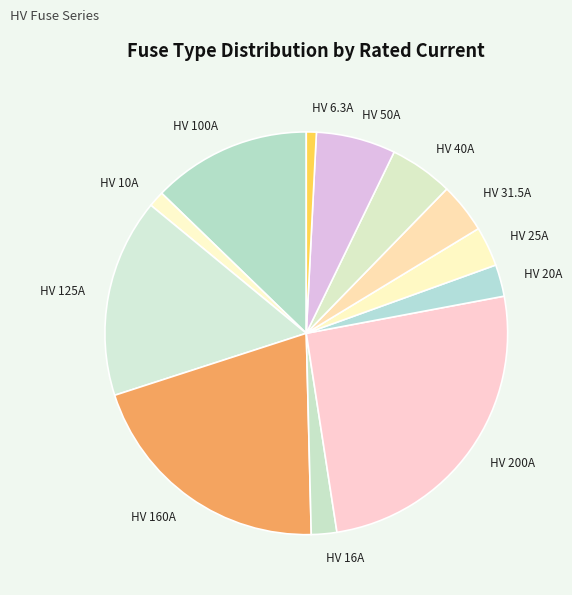

Does any single category account for the majority?

No